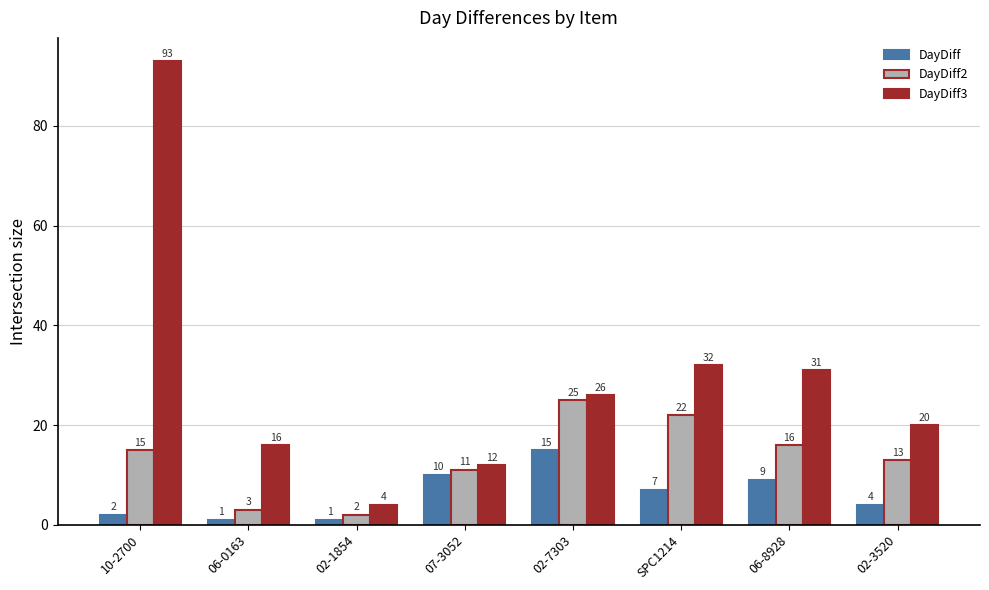

Reading left to right, extract all data points from this chart.

DayDiff: 2	1	1	10	15	7	9	4
DayDiff2: 15	3	2	11	25	22	16	13
DayDiff3: 93	16	4	12	26	32	31	20